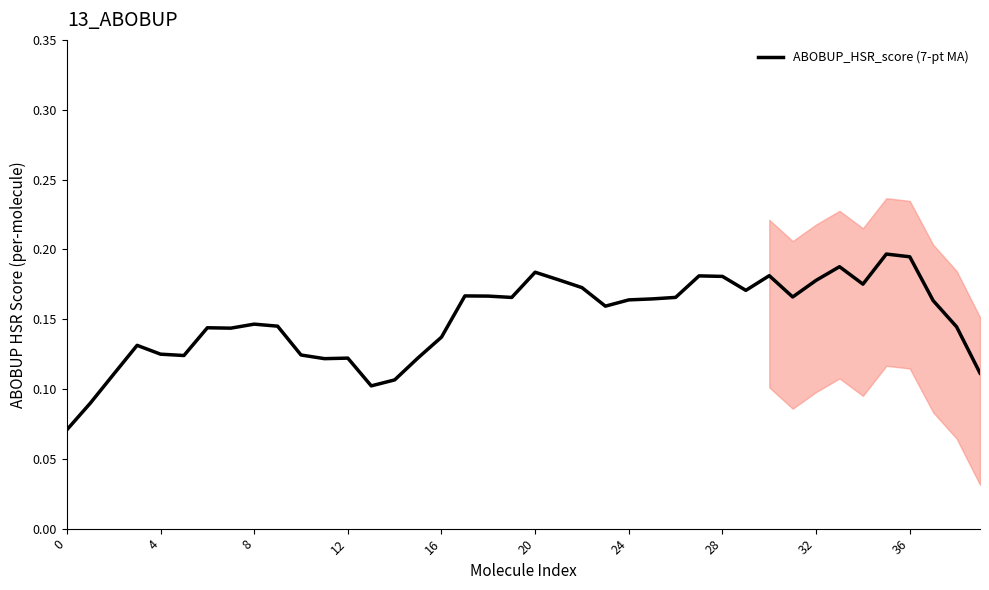

True or false: there are more than 2 points higher than both neighbors.

True